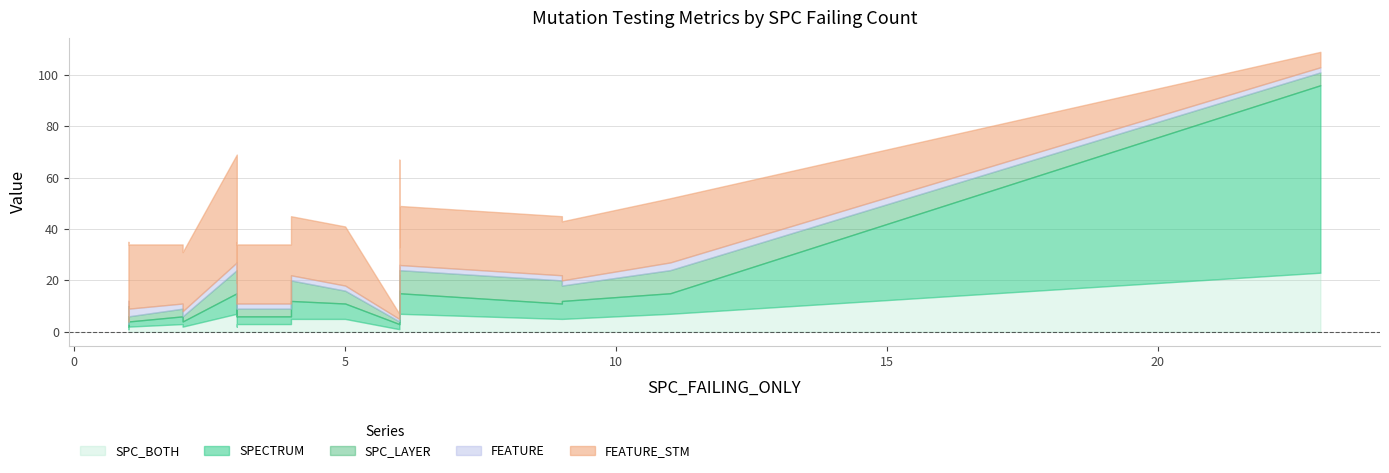

True or false: SPC_LAYER has more than 2 interior local peaks.

True